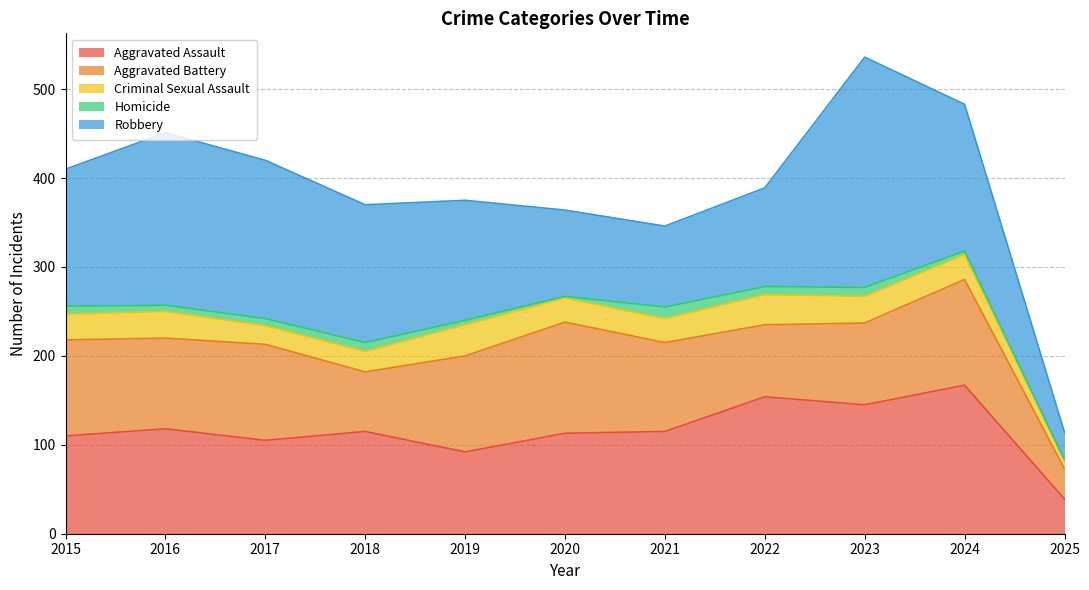

What is the smallest value displayed?

1